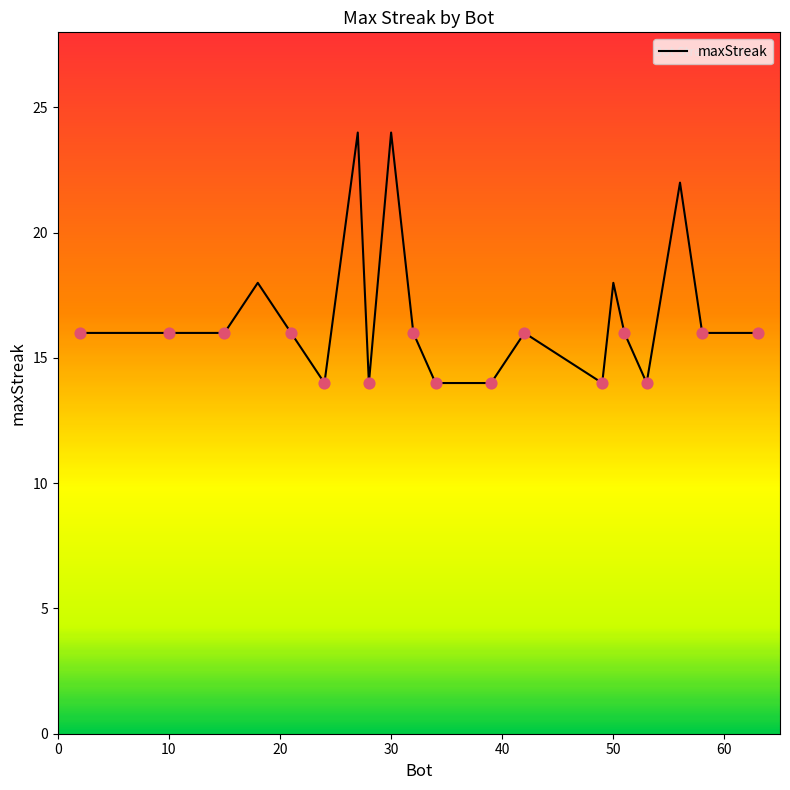

What is the greatest value displayed?

24